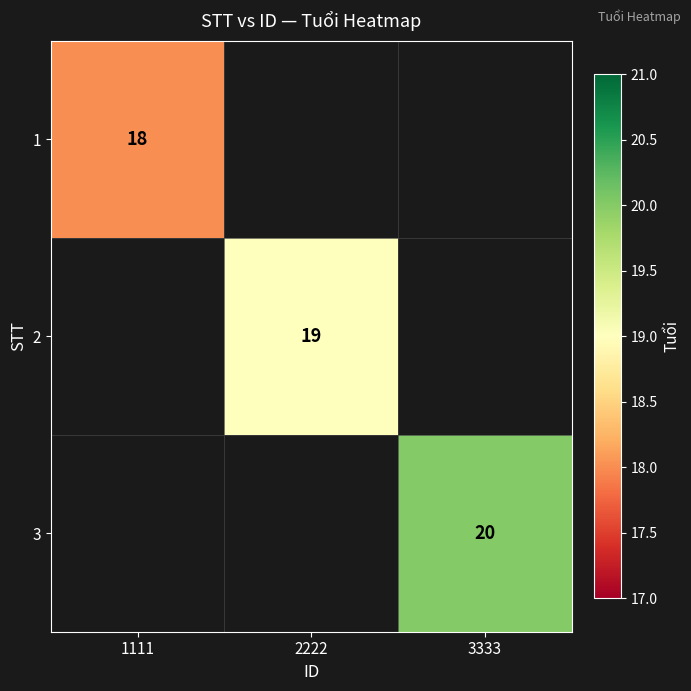

How many series are shown in this chart?

3